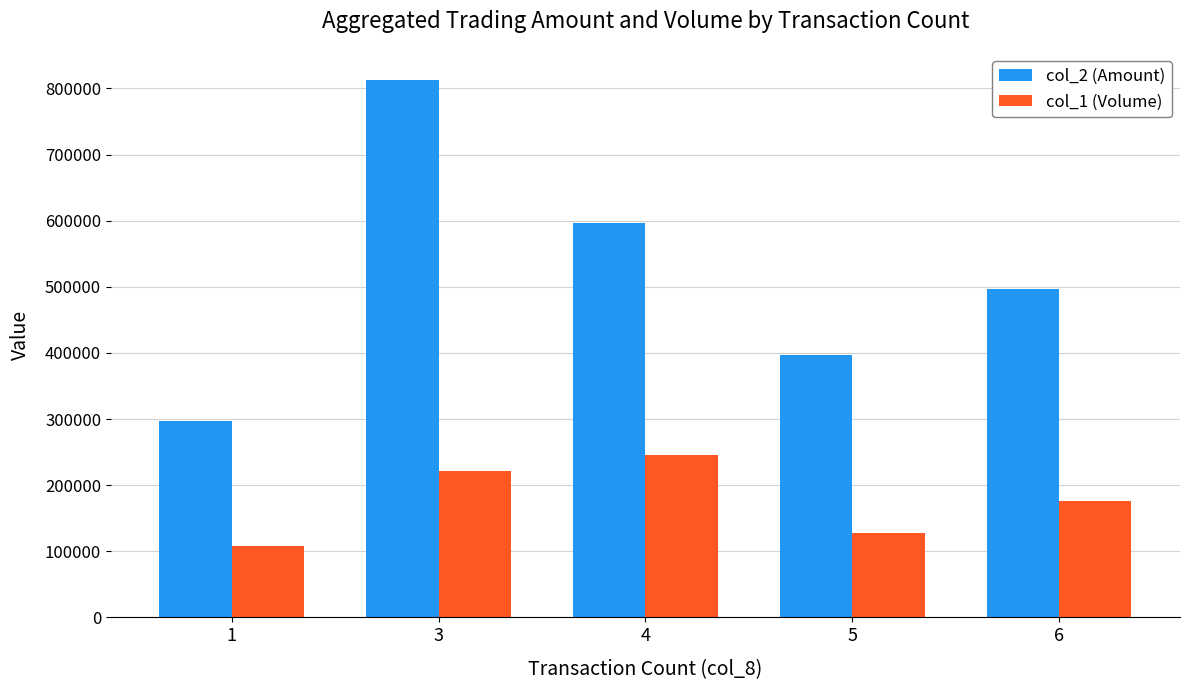

Where is col_2 (Amount) nearest to the value 555000?

4